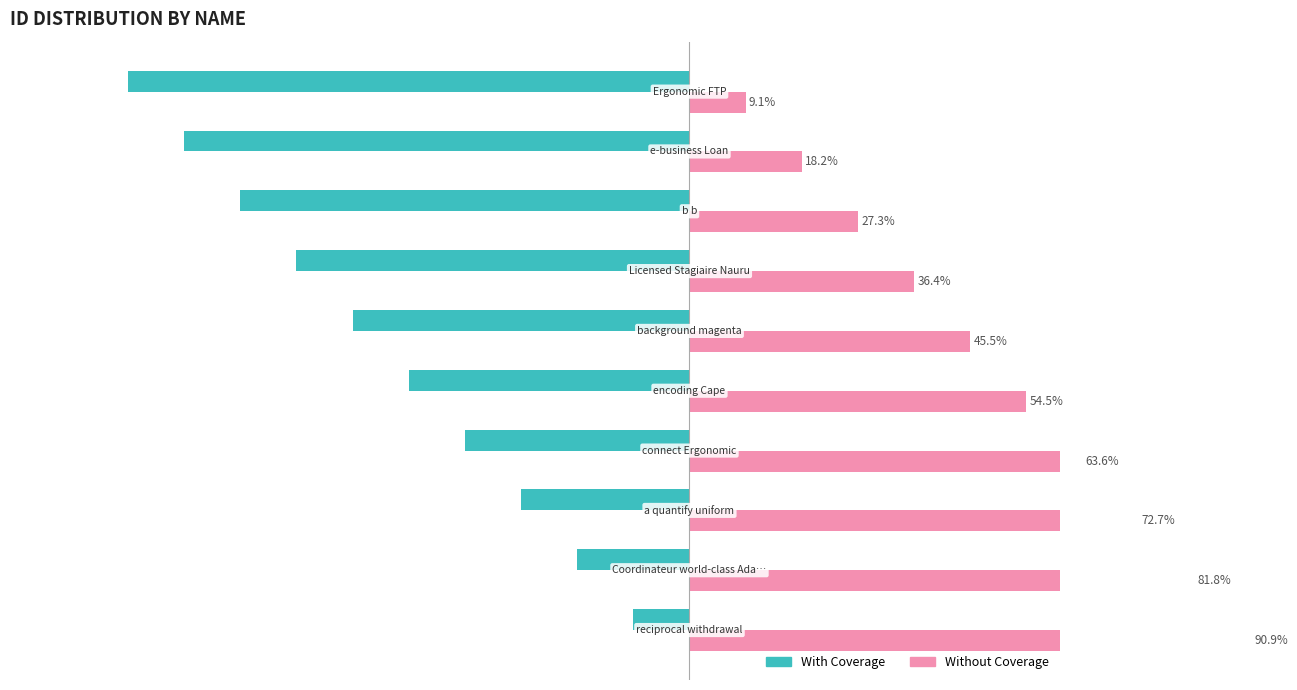

Reading left to right, list all the values displayed in this chart.

With Coverage: -9.1	-18.2	-27.3	-36.4	-45.5	-54.5	-63.6	-72.7	-81.8	-90.9
Without Coverage: 90.9	81.8	72.7	63.6	54.5	45.5	36.4	27.3	18.2	9.1